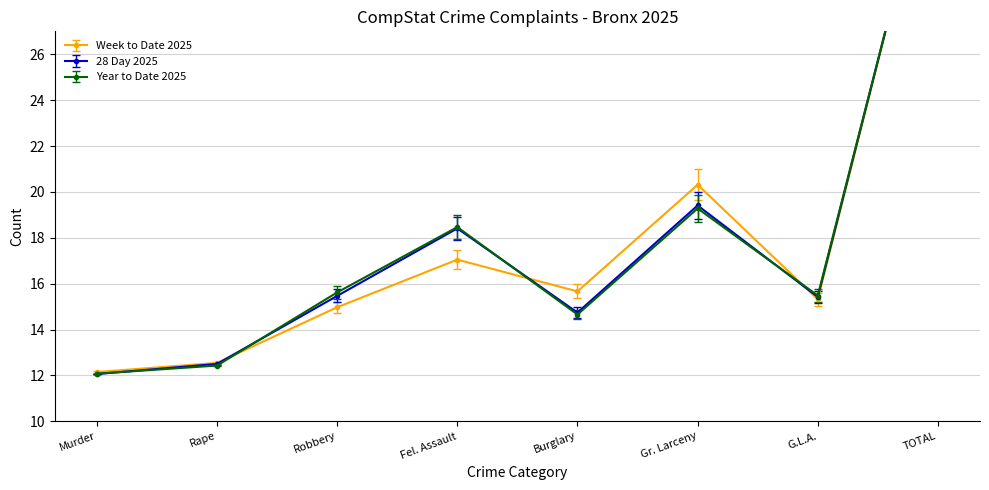

Rank the categories by Year to Date 2025 value from lowest to highest.

Murder, Rape, Burglary, G.L.A., Robbery, Fel. Assault, Gr. Larceny, TOTAL